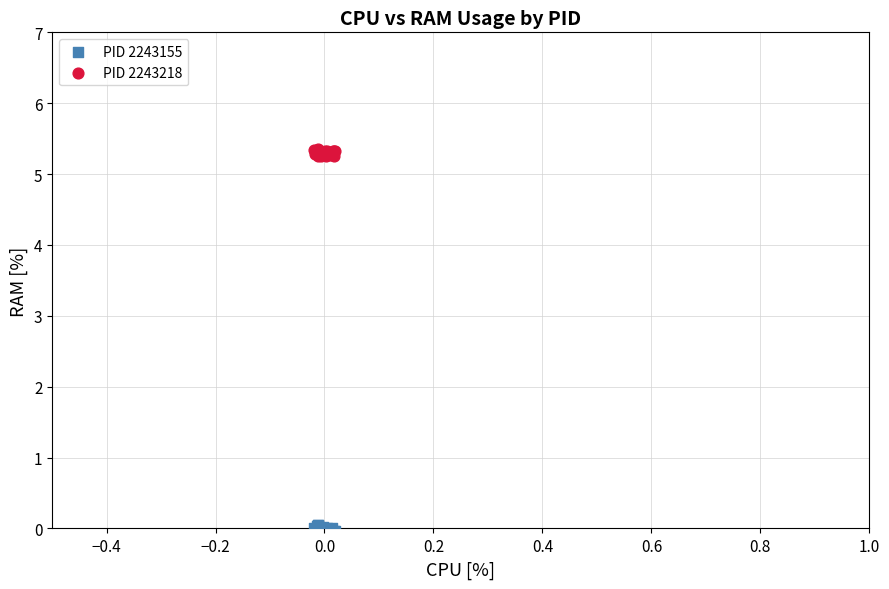

What are all the series names shown in the legend?

PID 2243155, PID 2243218